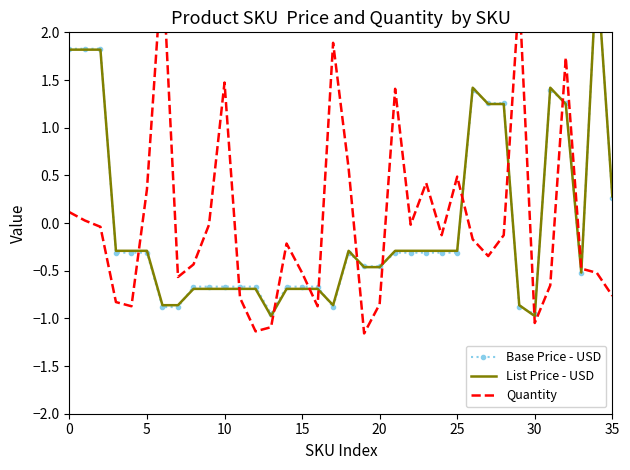

What is the difference between the maximum and minimum values in the Base Price - USD series?

3.6